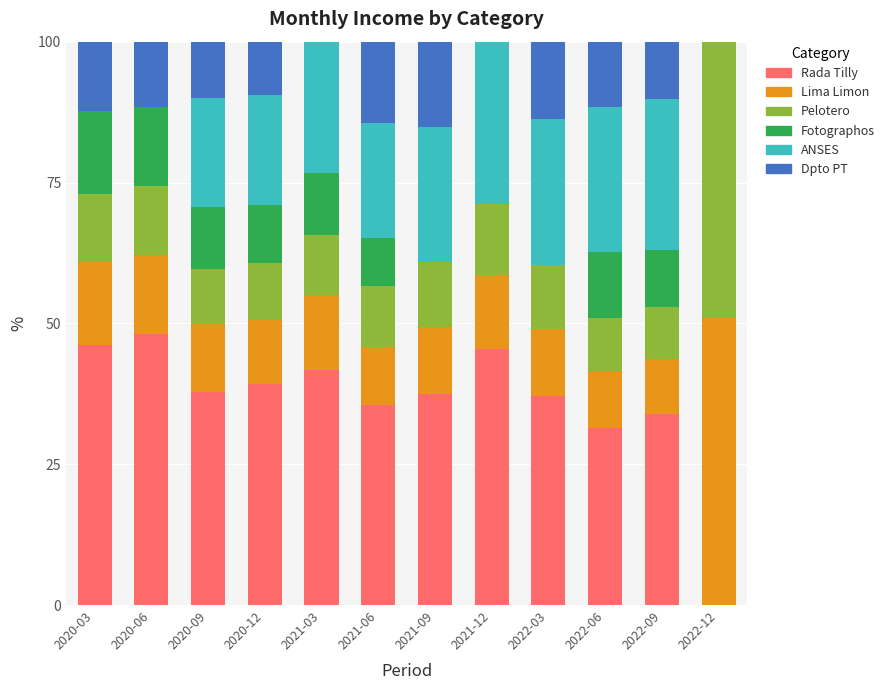

Count the number of data series in this chart.

6